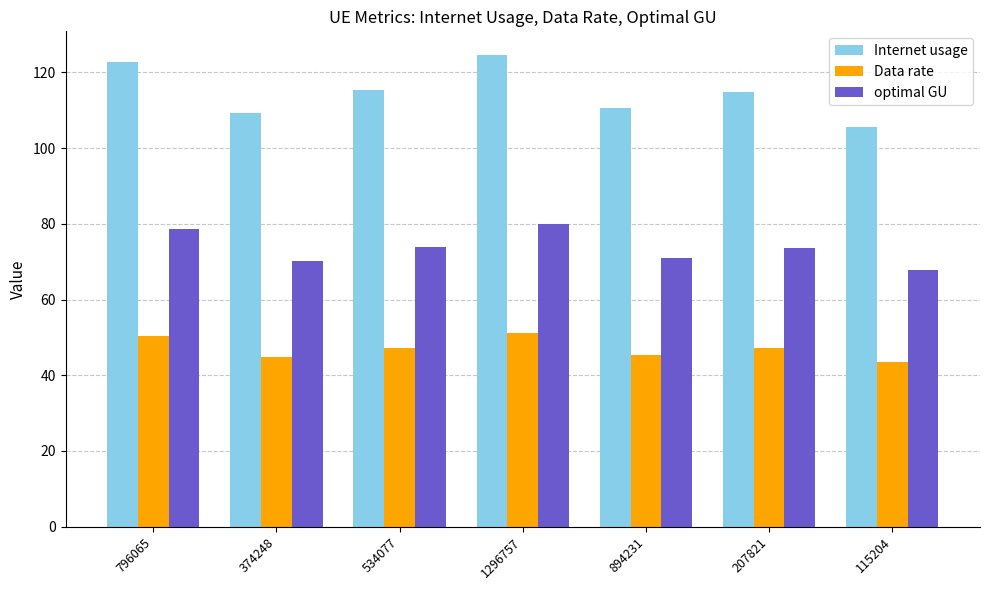

How many data points in Data rate are above 47?

4